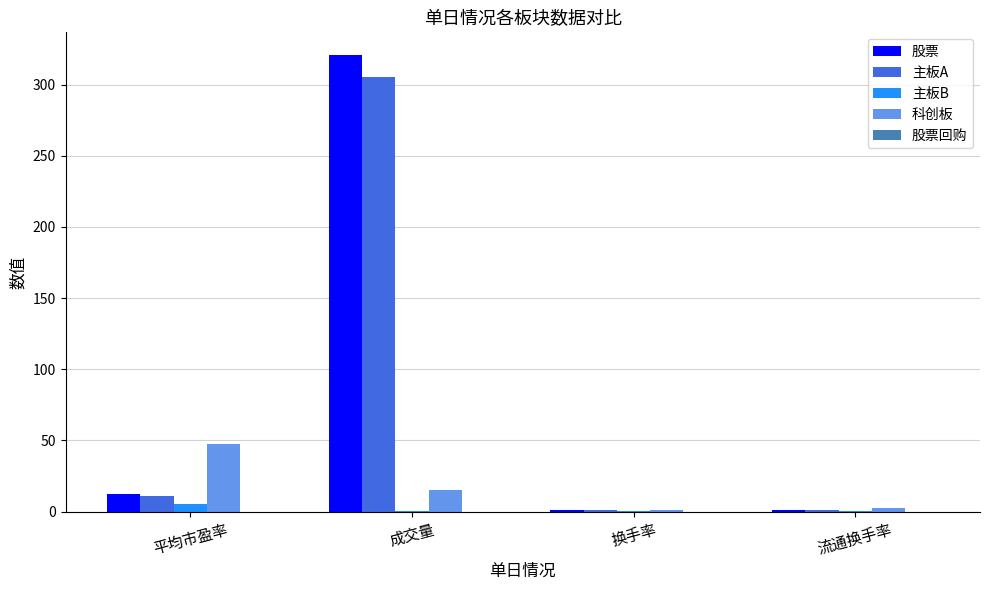

Is the value of 科创板 at 平均市盈率 greater than the value of 主板B at 换手率?

Yes